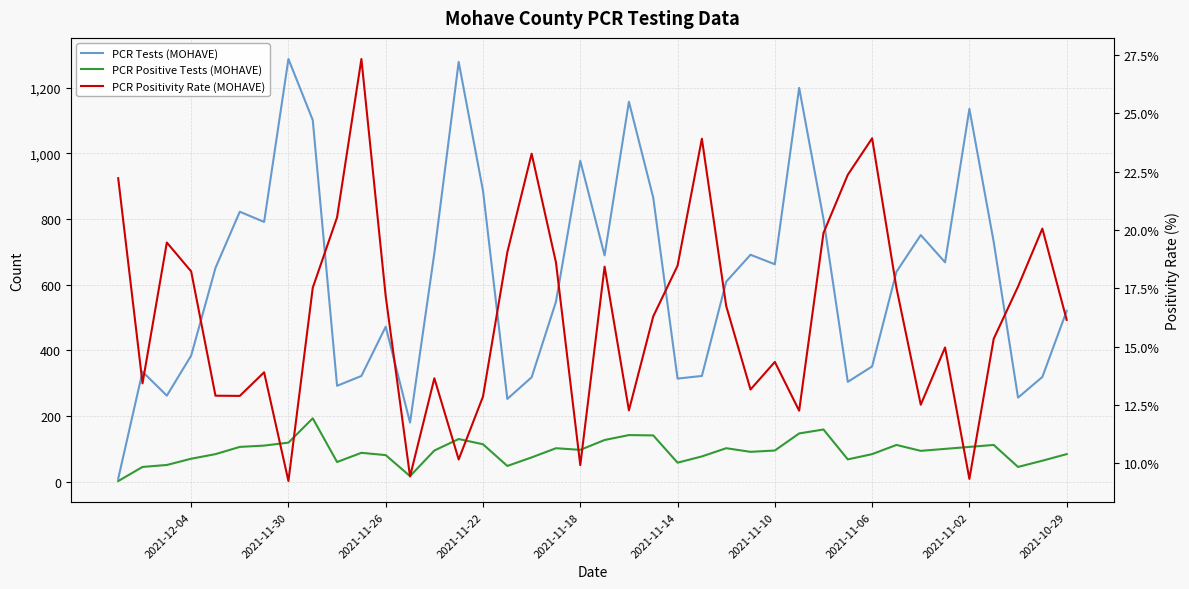

Is it true that PCR Positivity Rate (MOHAVE) equals 27.6 at 14?

False